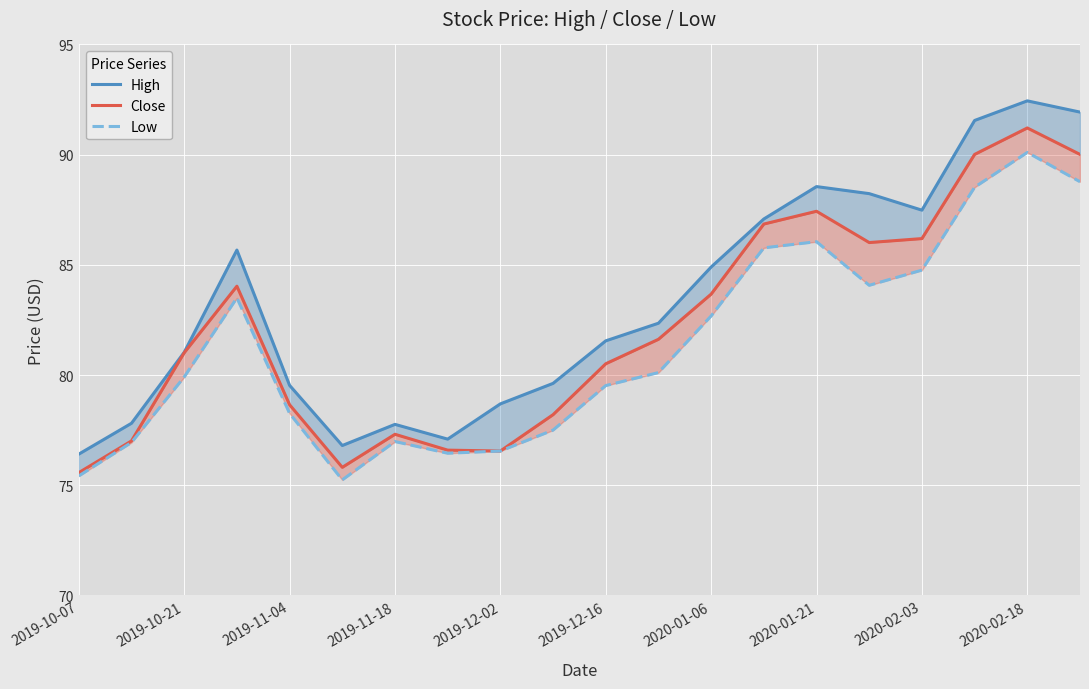

What is the value of the High point at the 18th from the left?

91.5